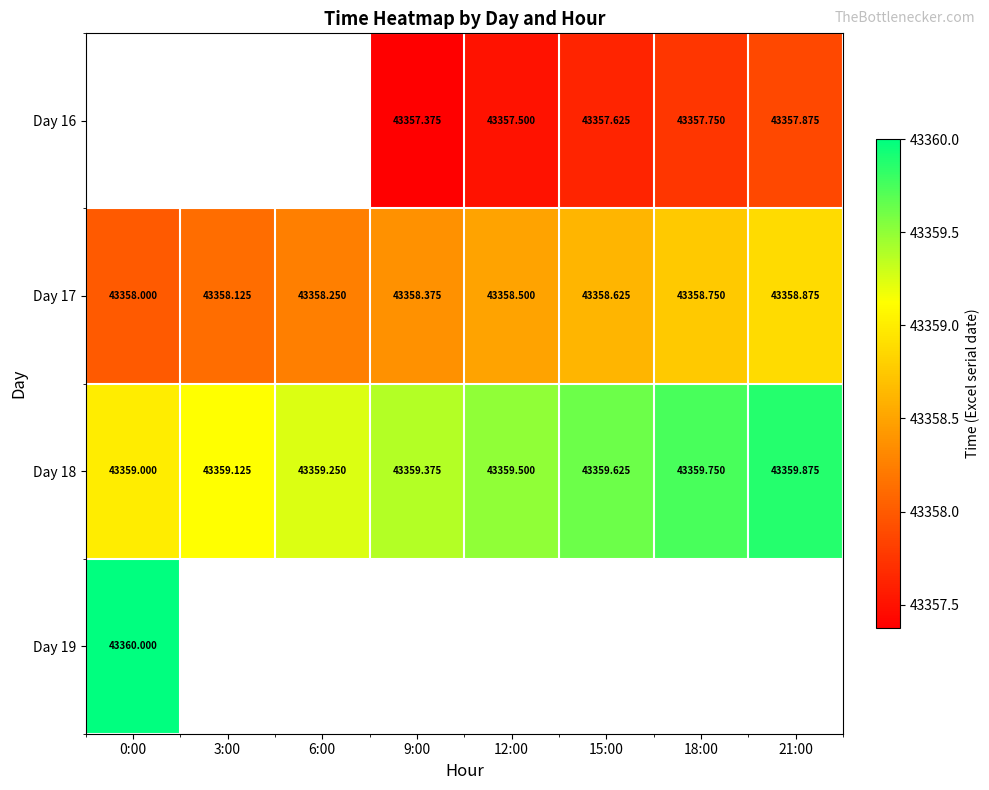

Which label corresponds to the largest value in the chart?

0:00